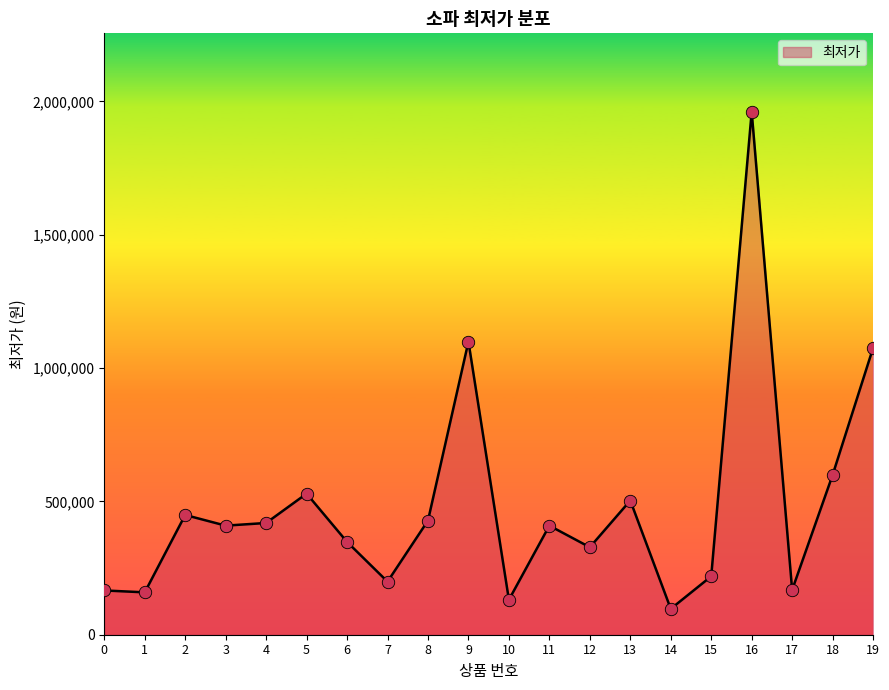

Which has a higher value, 7 or 4?

4